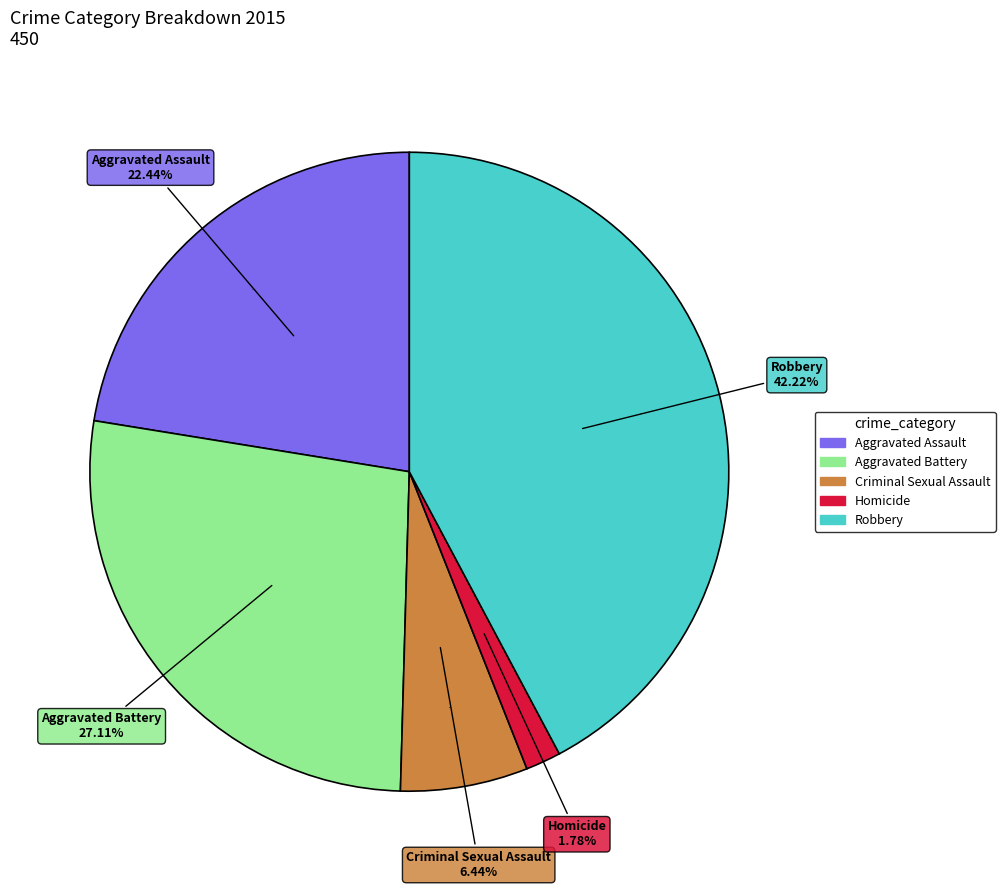

Approximately how many times larger is the value at Criminal Sexual Assault compared to Aggravated Assault?

0.3